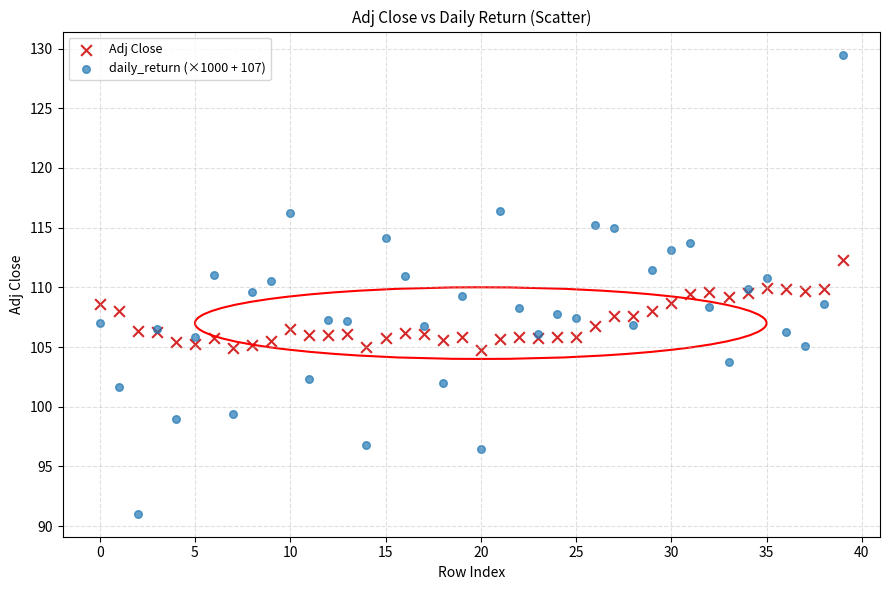

Which series has the widest spread of Y values?

daily_return (×1000 + 107)